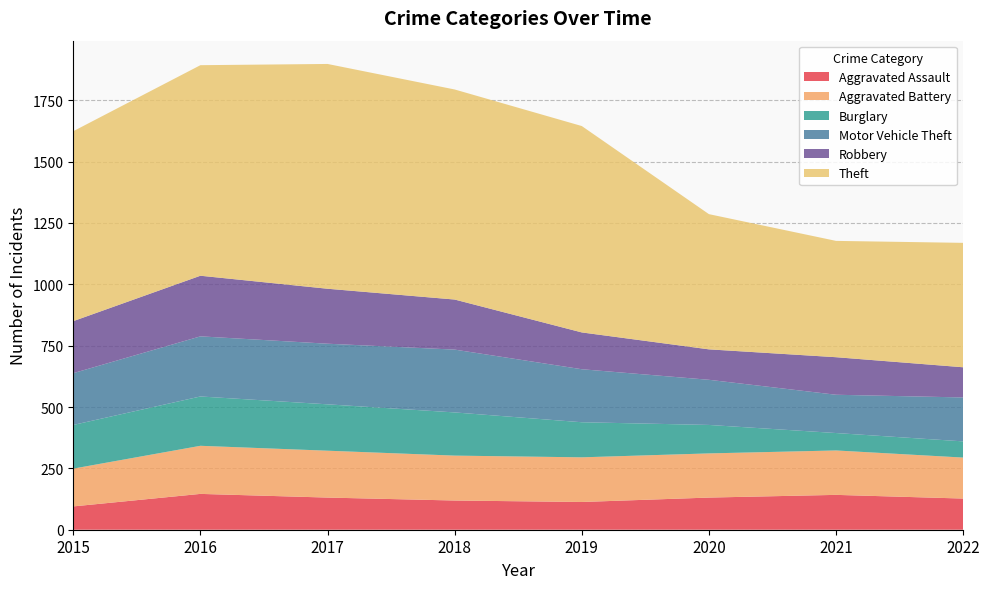

Reading right to left, what are all the values shown in this chart?

Aggravated Assault: 127	142	131	113	119	131	146	95
Aggravated Battery: 167	181	180	182	183	191	196	154
Burglary: 66	71	116	143	176	189	201	178
Motor Vehicle Theft: 179	156	184	216	256	247	245	211
Robbery: 123	153	124	150	204	224	247	212
Theft: 507	474	551	841	856	916	858	774